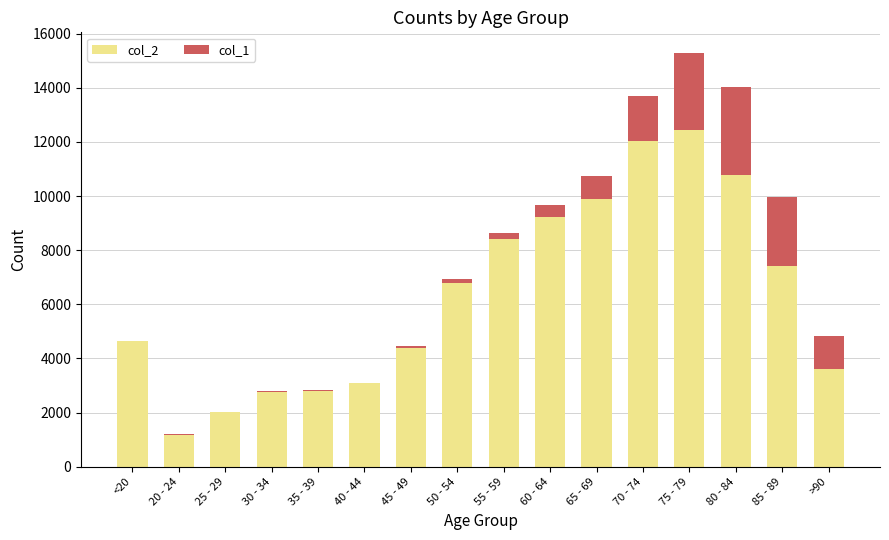

The value of col_2 at 60 - 64 is 9236. True or false?

True